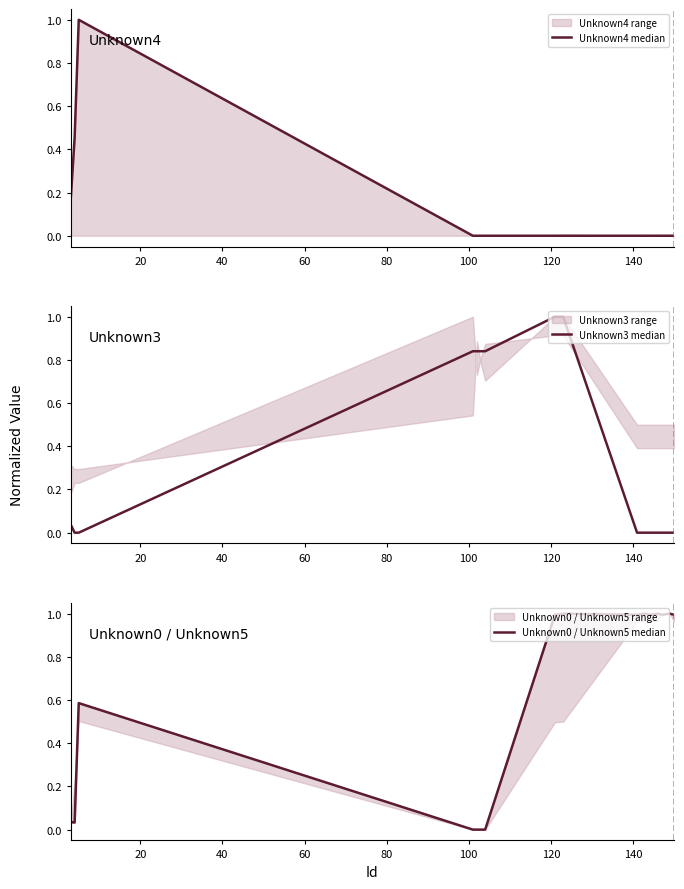

The Unknown3 median series shows -0.5 at 14. True or false?

False